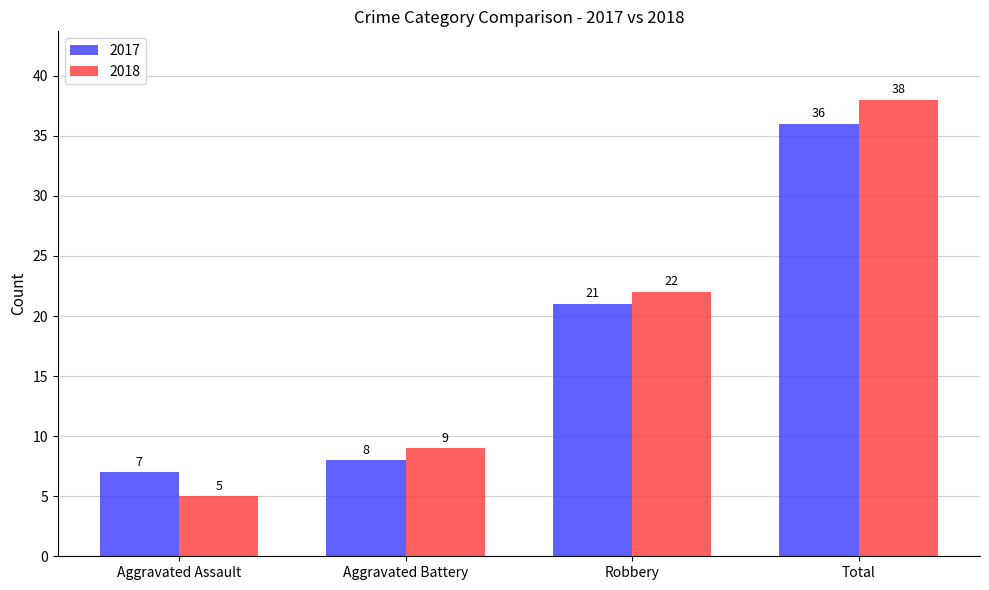

Rank the categories by 2018 value from lowest to highest.

Aggravated Assault, Aggravated Battery, Robbery, Total